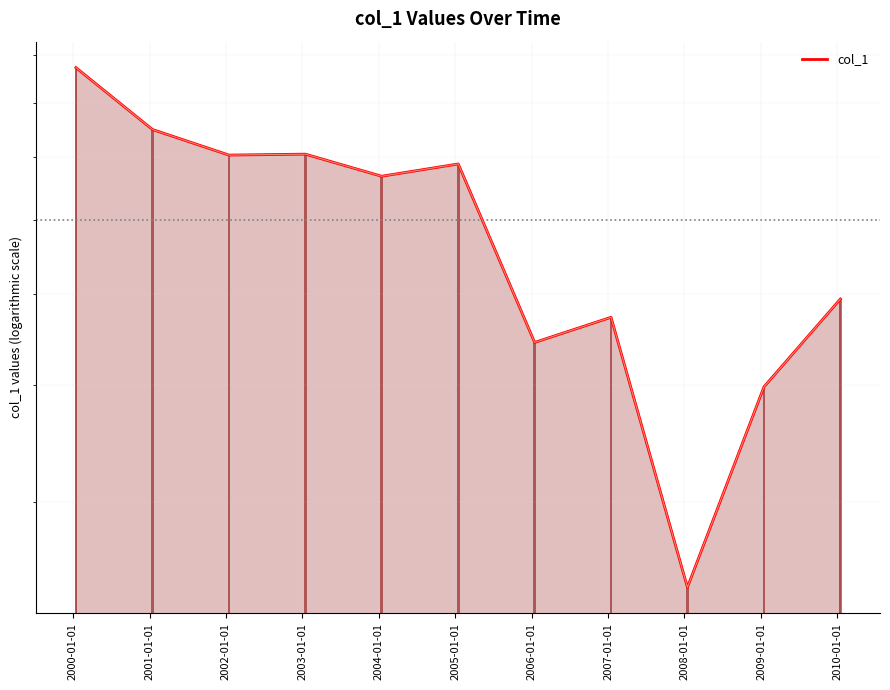

How many bars are there in total?

11